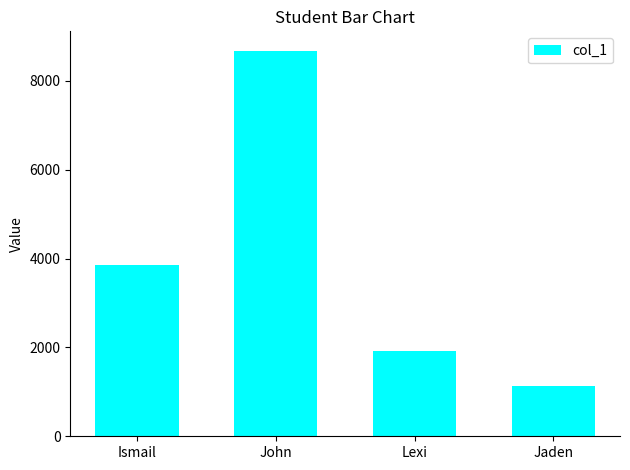

The chart shows a value of 5093 at Ismail. True or false?

False